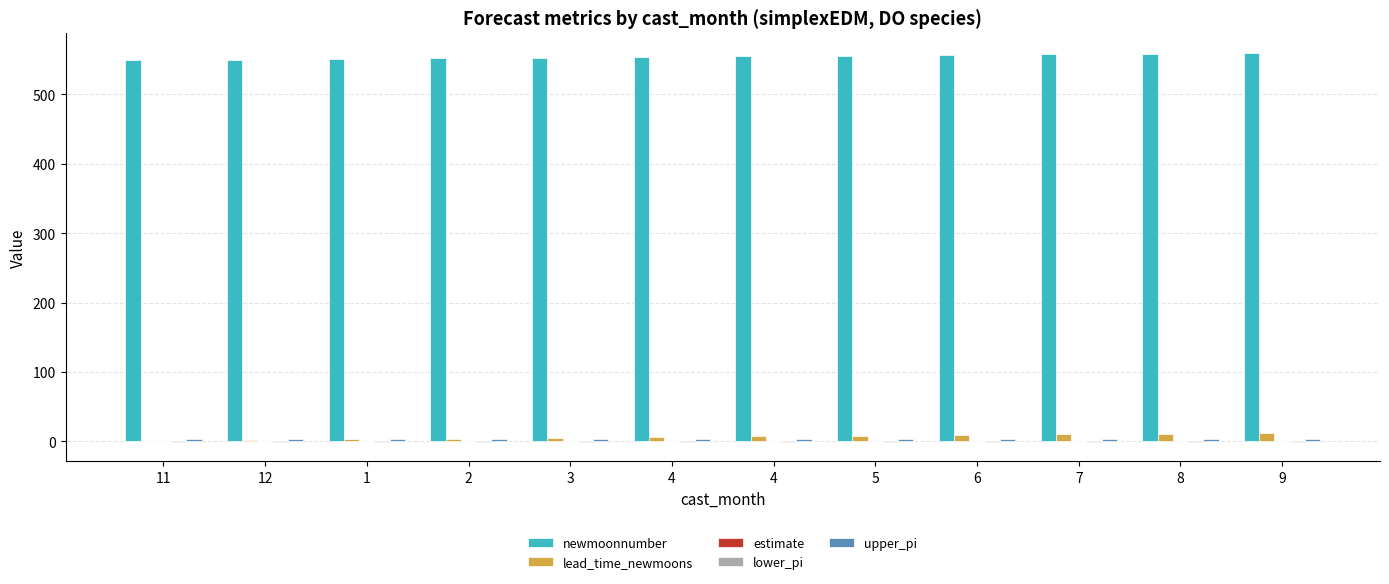

Is it true that lead_time_newmoons equals 7.0 at 4?

True